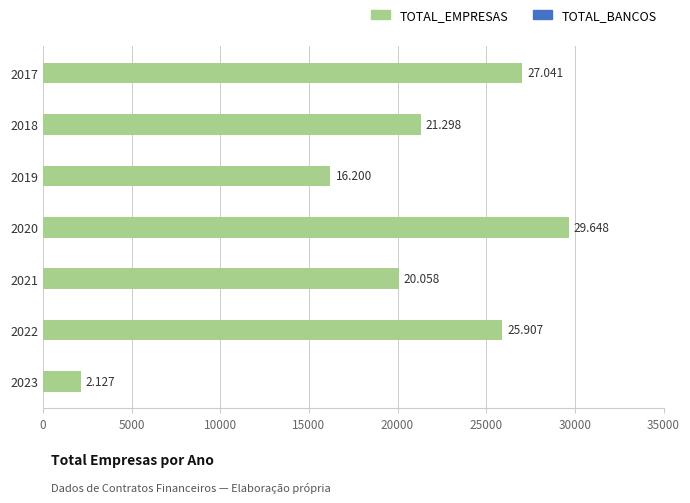

Does the chart contain any negative values?

No